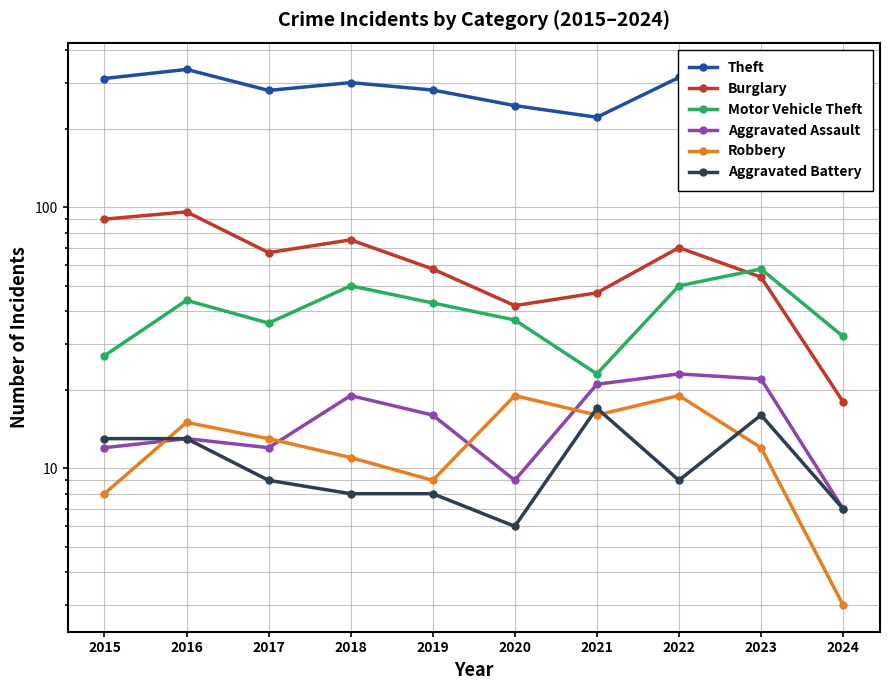

The Motor Vehicle Theft series shows 23 at 2021. True or false?

True